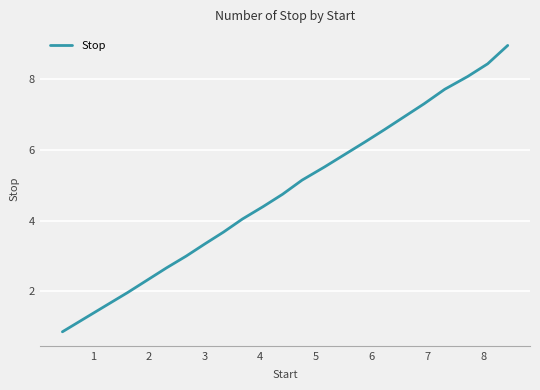

What is the difference between the maximum and minimum values?

8.1